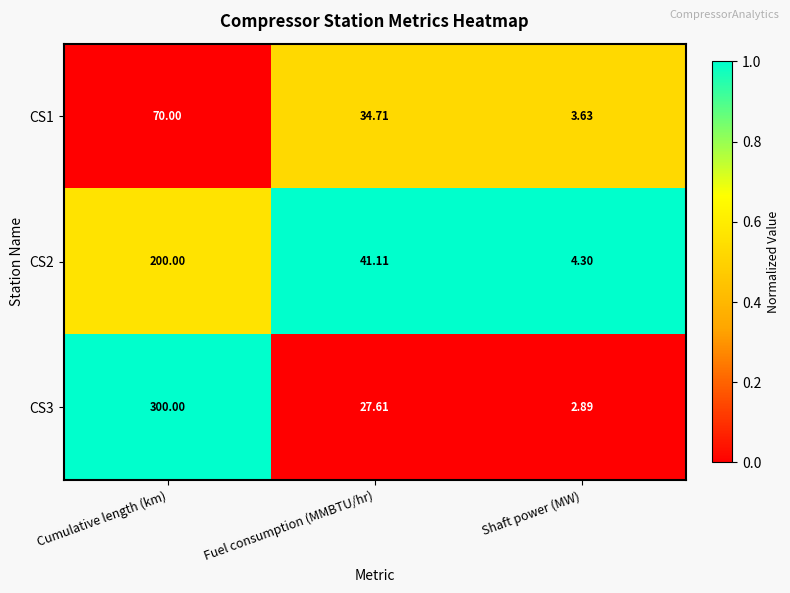

Which series changed the most between Cumulative length (km) and Shaft power (MW)?

CS3